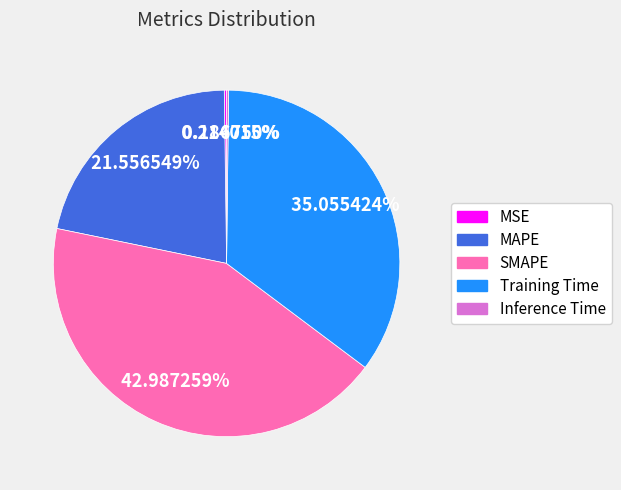

Which has a higher value, MAPE or SMAPE?

SMAPE